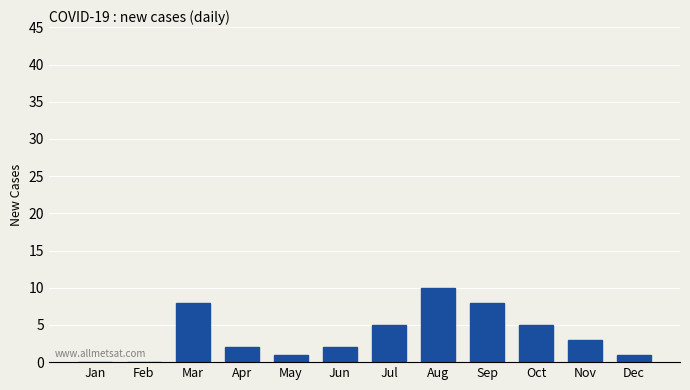

Reading left to right, what are all the values shown in this chart?

Jan=0	Feb=0	Mar=8	Apr=2	May=1	Jun=2	Jul=5	Aug=10	Sep=8	Oct=5	Nov=3	Dec=1